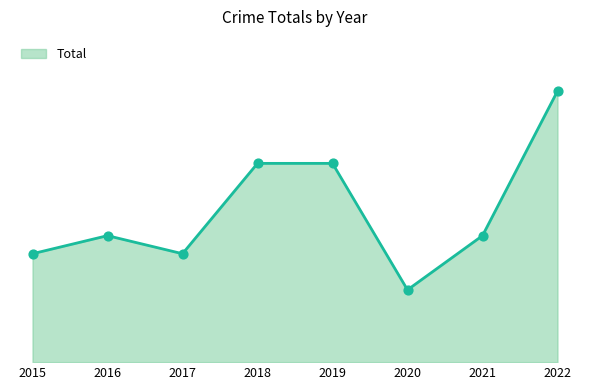

What is the ratio of the value at 2021 to the value at 2022?

0.5